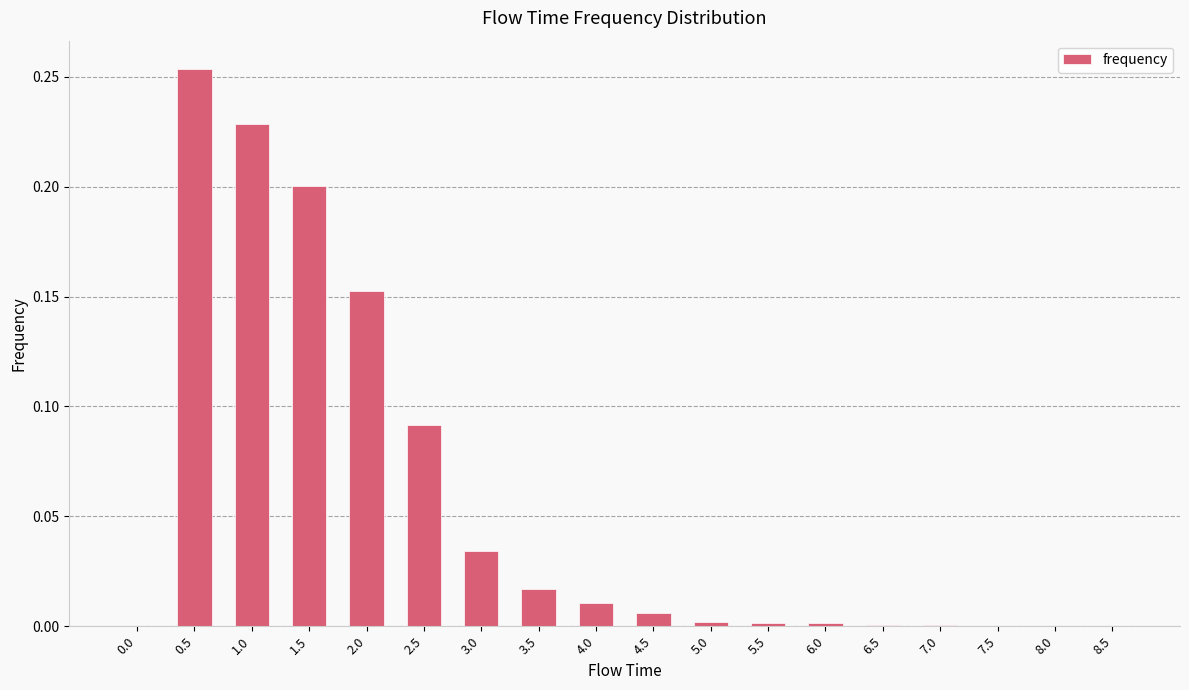

Is it true that the value at 6.5 is 0.0?

True